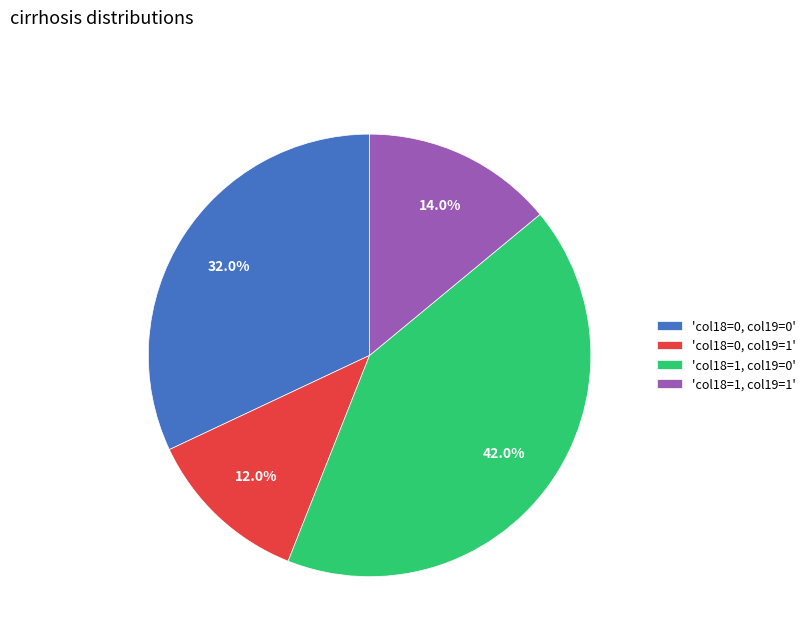

Approximately how many times larger is the value at 'col18=1, col19=1' compared to 'col18=0, col19=1'?

1.2